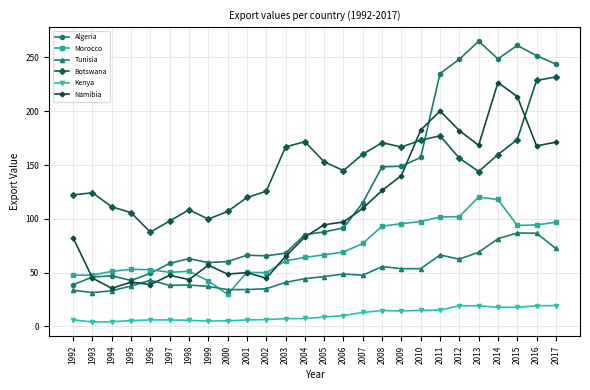

What is the difference between the maximum and minimum values in the Algeria series?

226.3